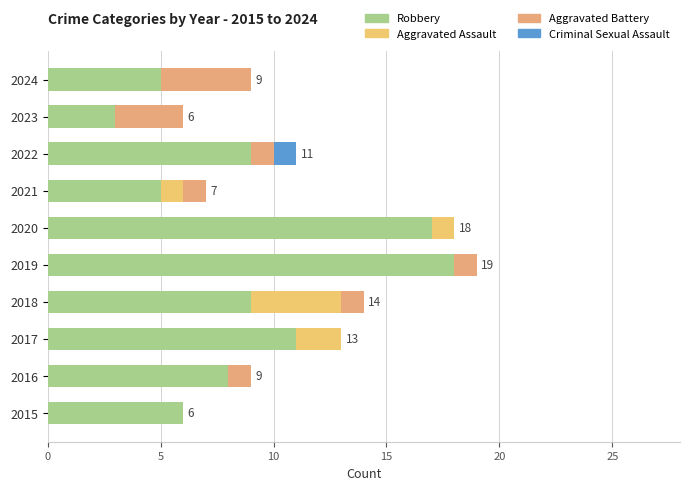

How many distinct data groups are displayed?

4